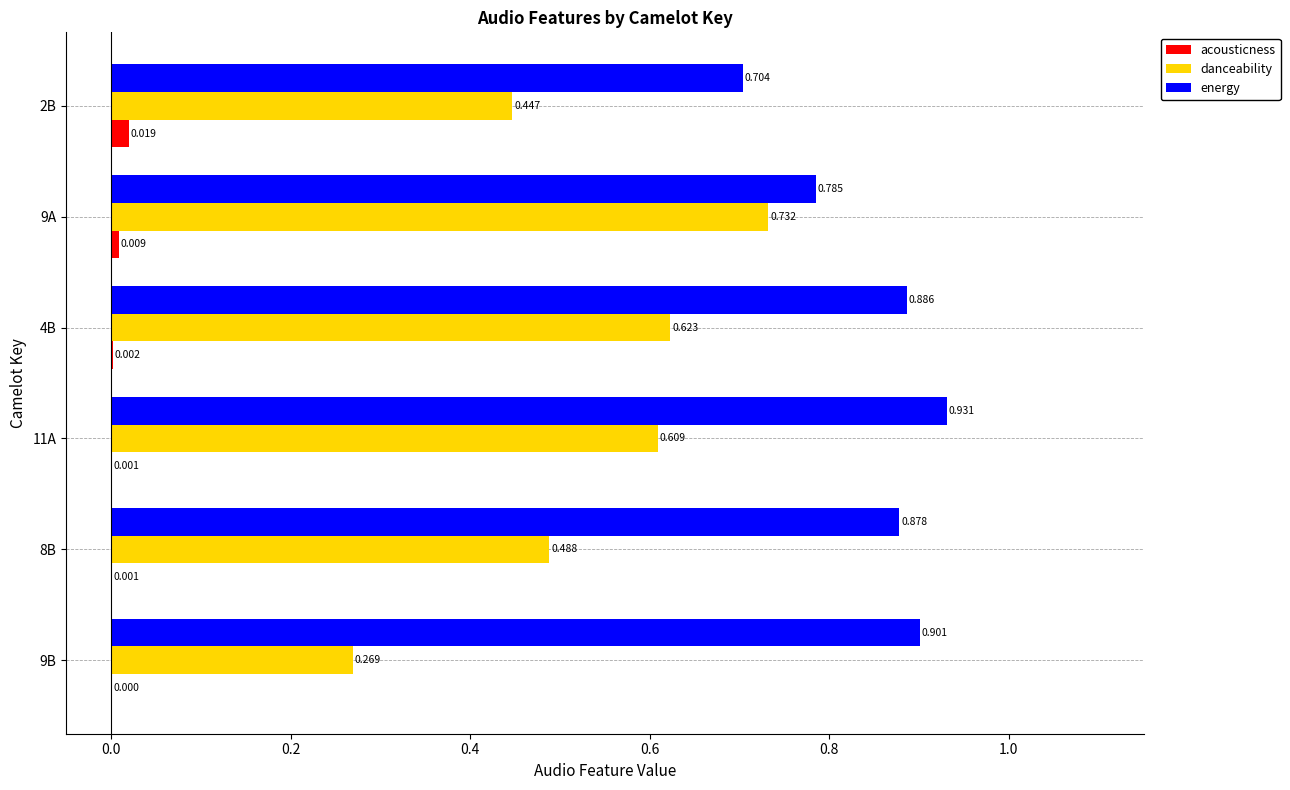

Between 4B and 2B, which series saw the biggest shift?

energy